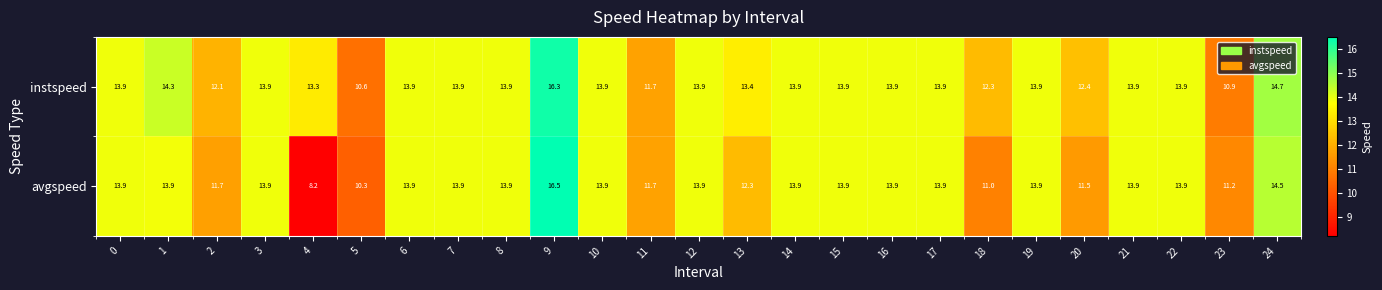

What is the difference between the instspeed values at 11 and 13?

1.7